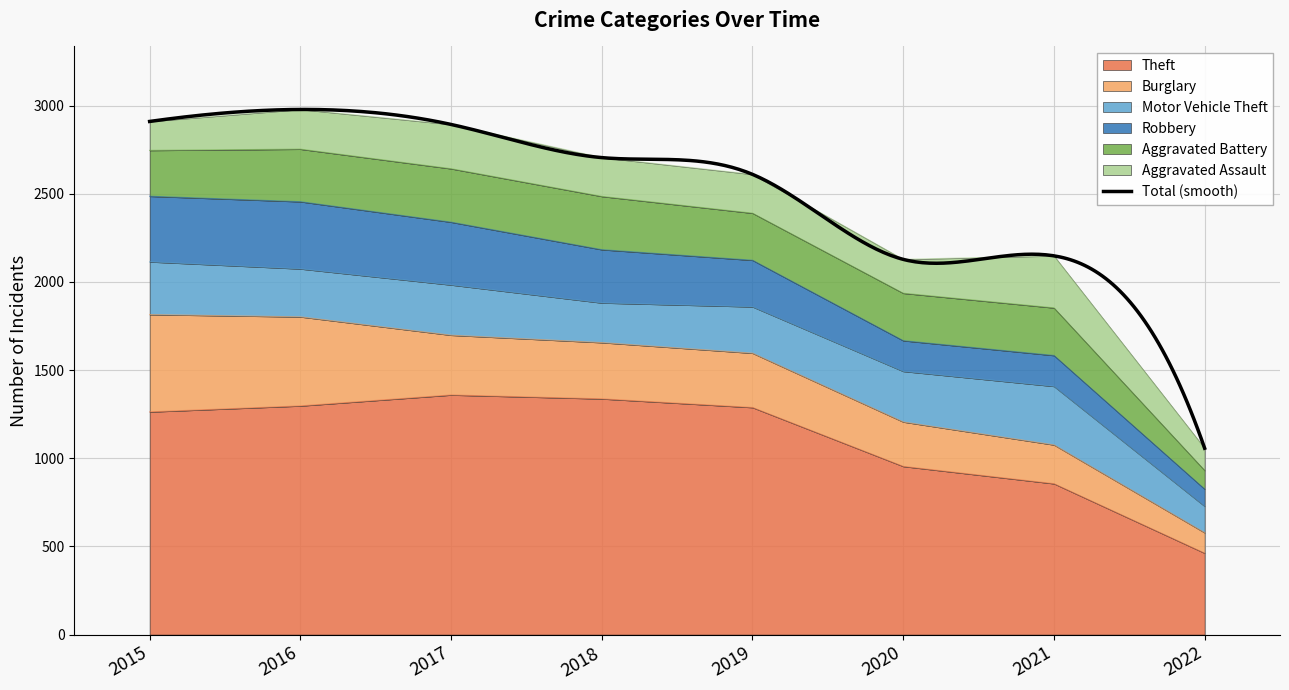

Read the Robbery value at 2017.

356